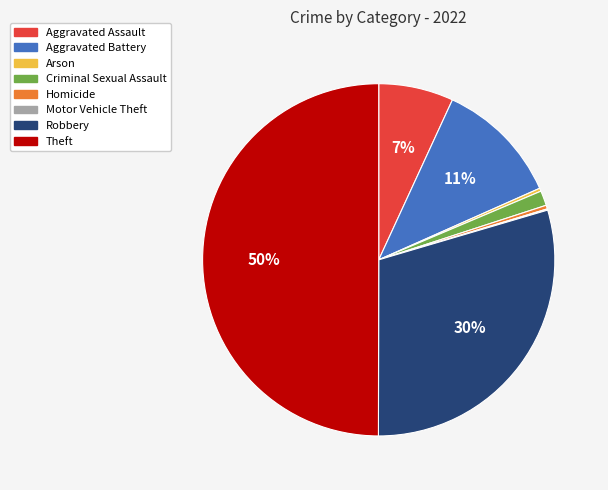

Approximately how many times larger is the value at Aggravated Battery compared to Theft?

0.2